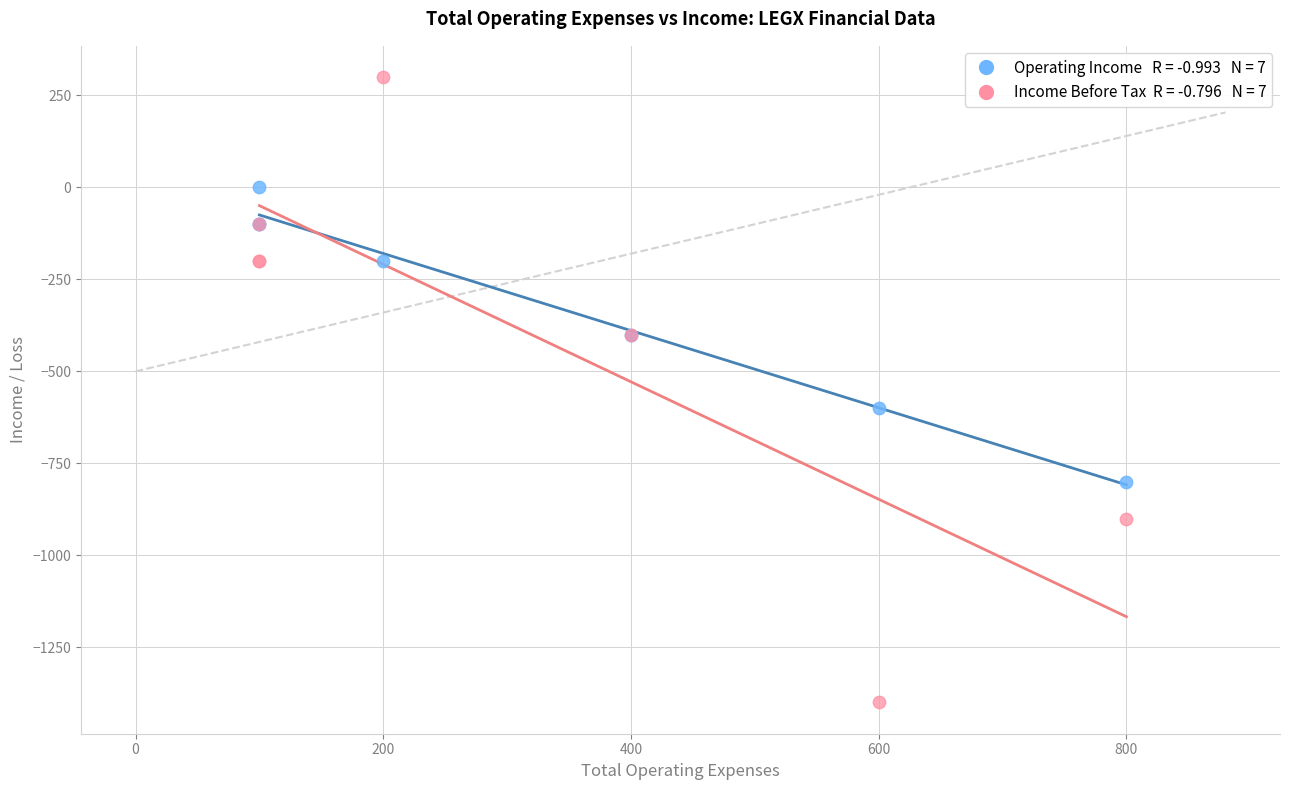

Across all series, what Y value is closest to -550?

-600